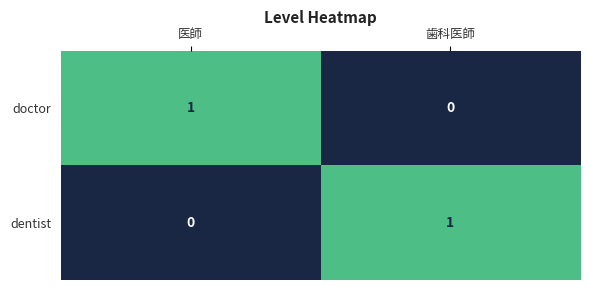

What is the spread (max minus min) of values at 医師?

1